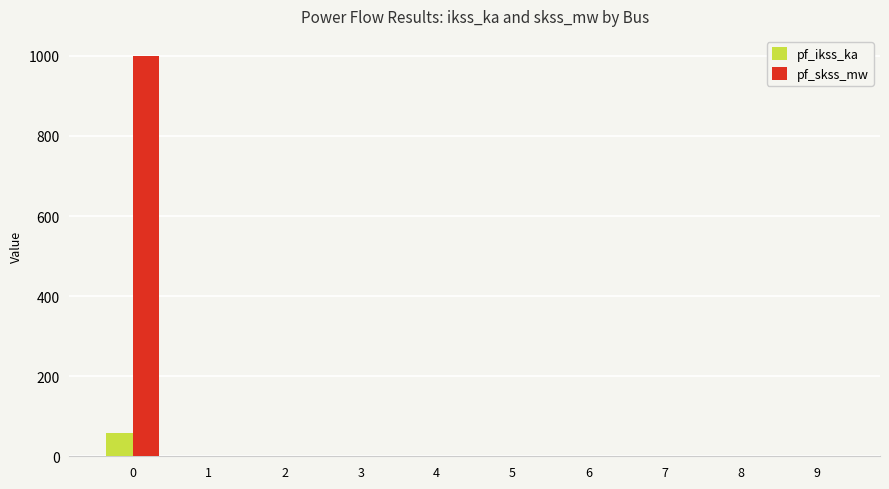

What is the sum of all pf_skss_mw values?

1000.0